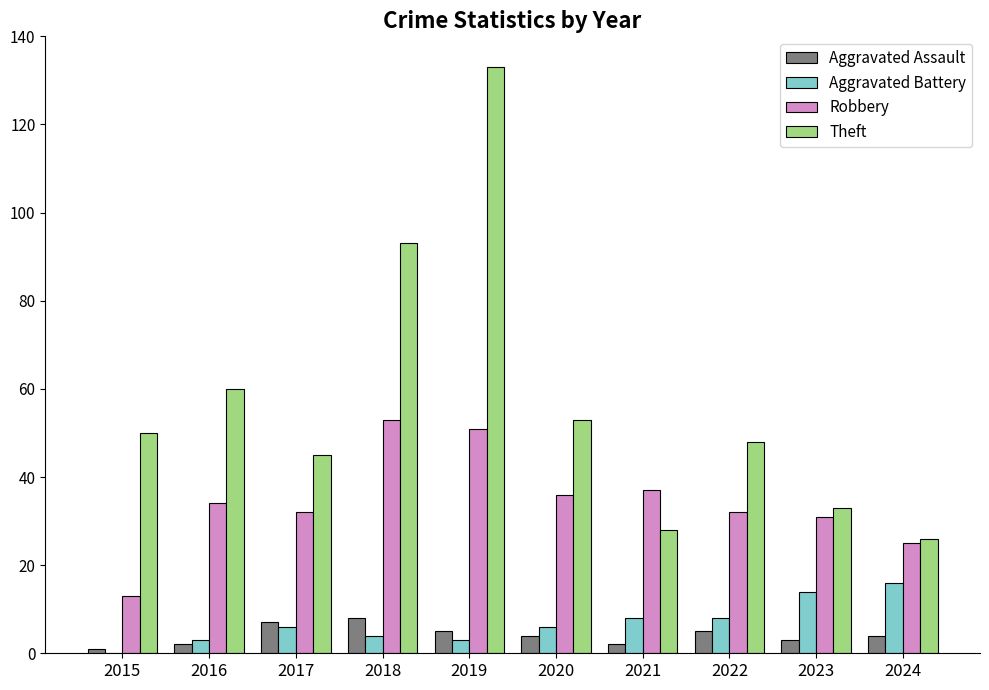

What is the sum of all Robbery values?

344